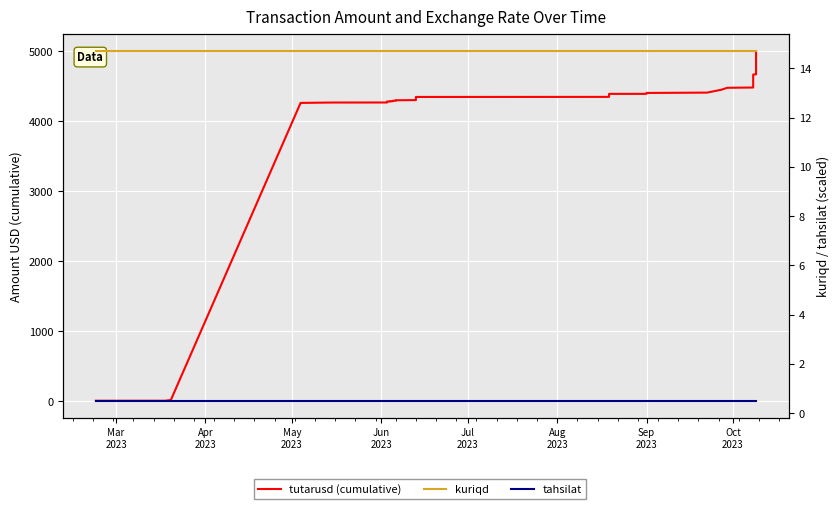

At which category does the chart reach its minimum across all series?

Mar
2023